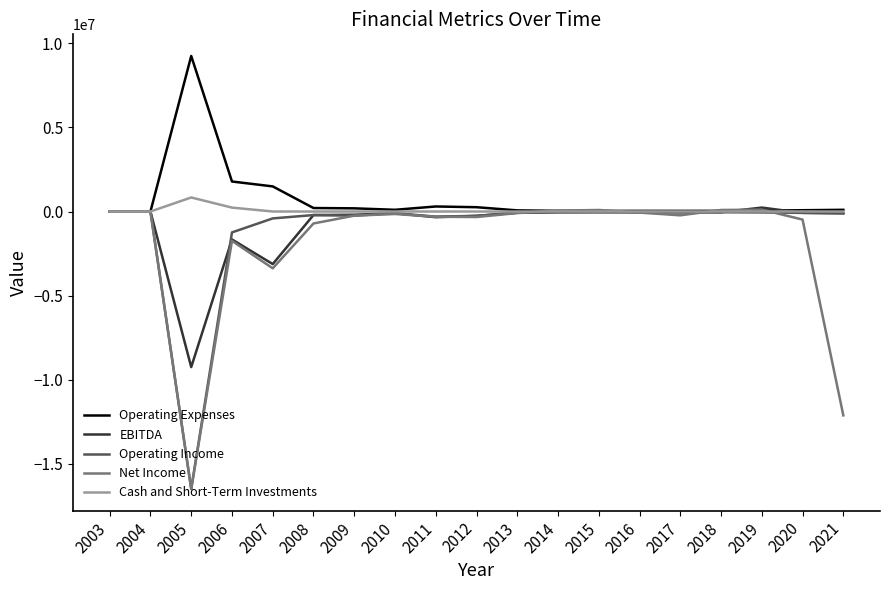

Which category has the lowest value across all series?

2005